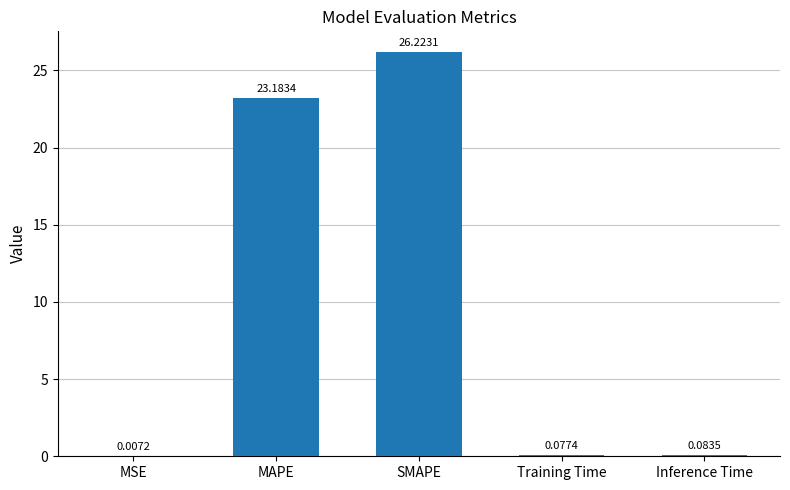

What is the sum of all values?

49.6